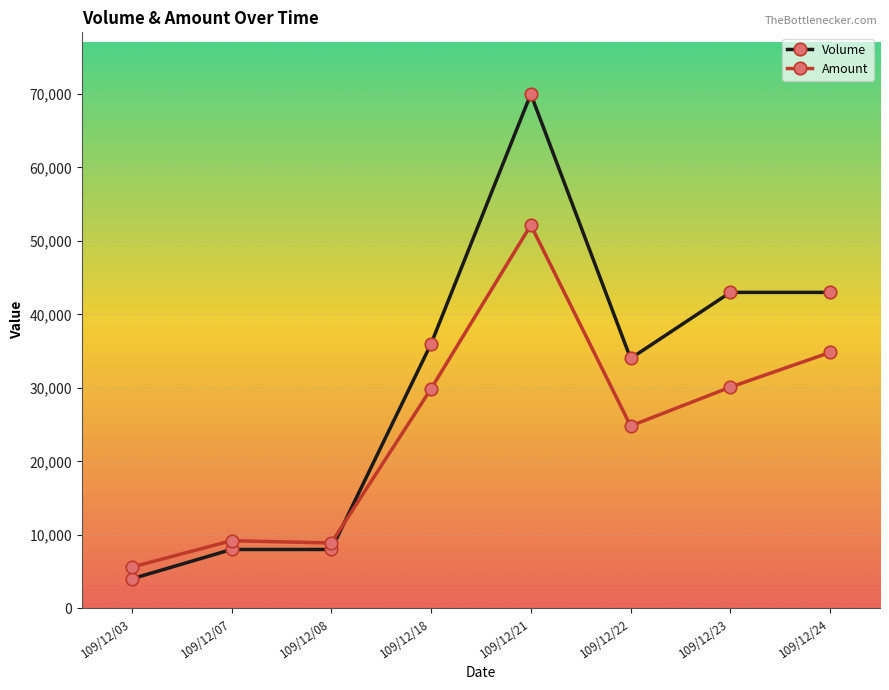

What is the spread (max minus min) of values at 109/12/18?

6120